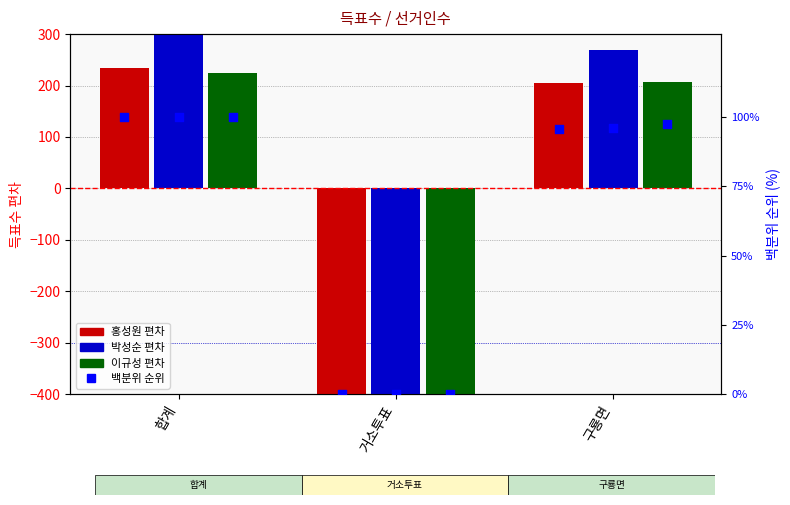

Is the value of 무소속홍성원 pct at 합계 greater than the value of 무소속이규성 at 거소투표?

Yes